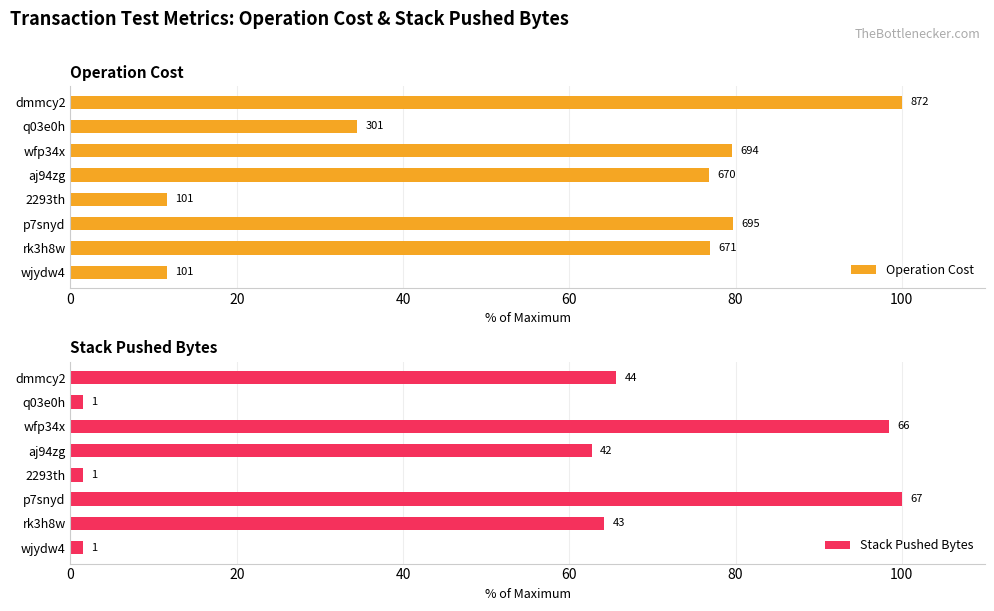

What are all the series names shown in the legend?

Operation Cost, Stack Pushed Bytes